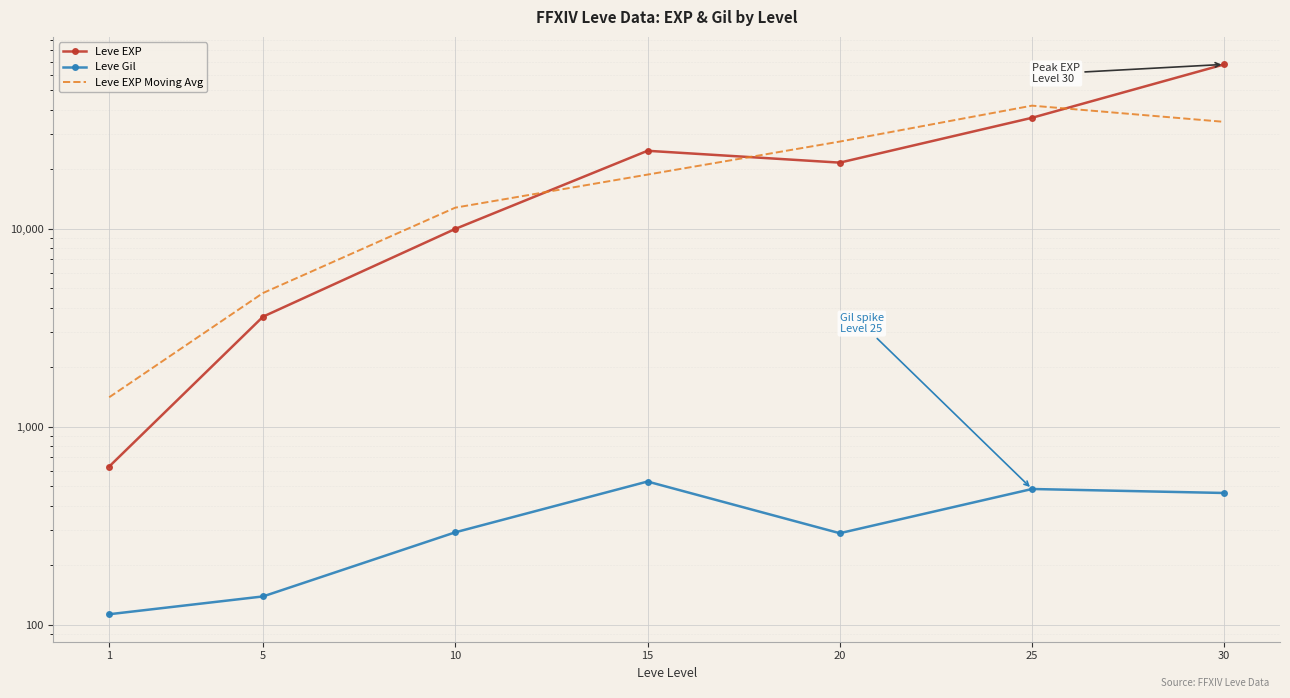

Where does the Leve EXP series first go above 21600?

15